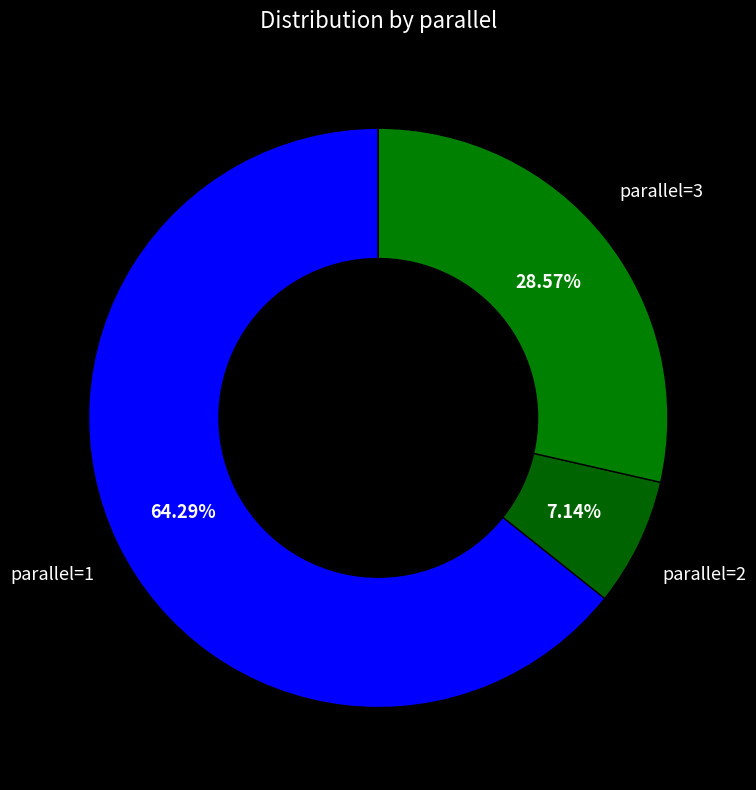

Count the number of slices in the pie.

3